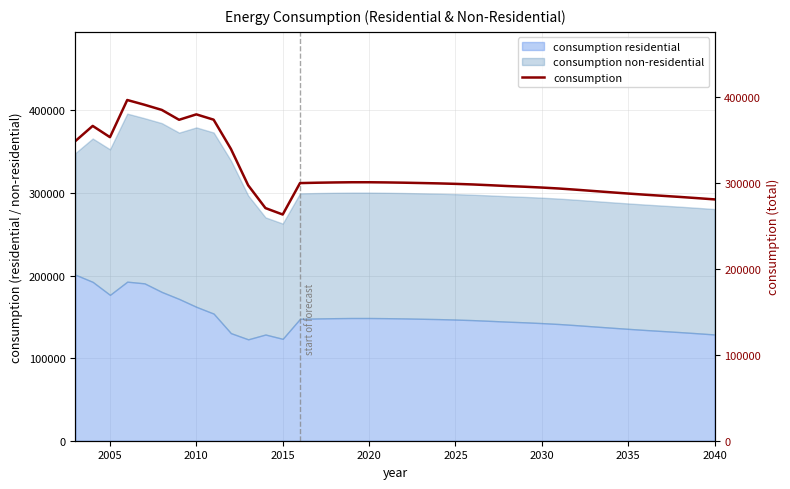

What is the highest value of the consumption residential series?

201075